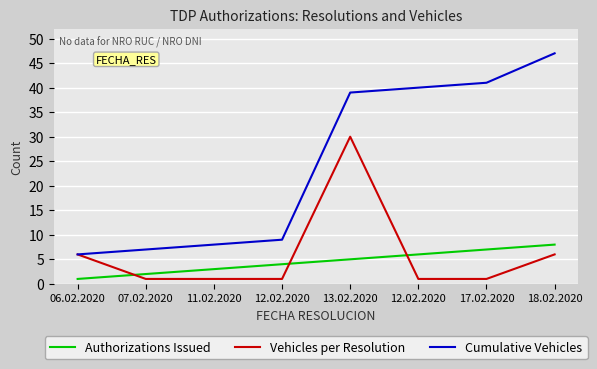

What is the label of the 8th point from the left?

18.02.2020